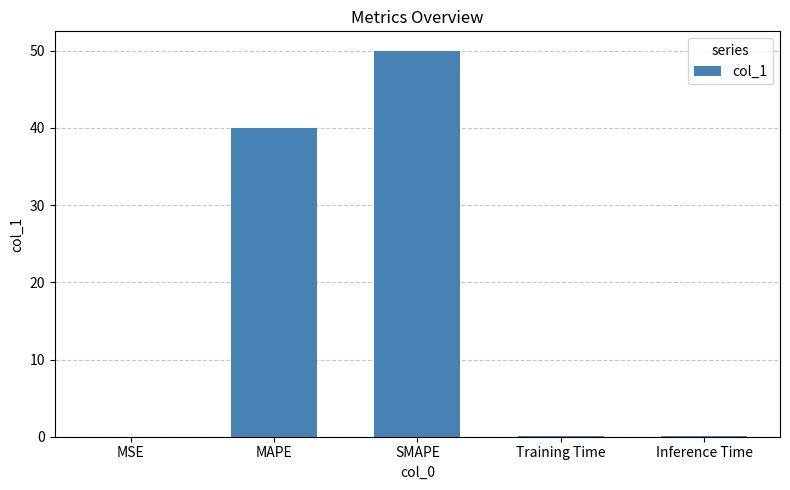

Which category has the highest value across all series?

SMAPE